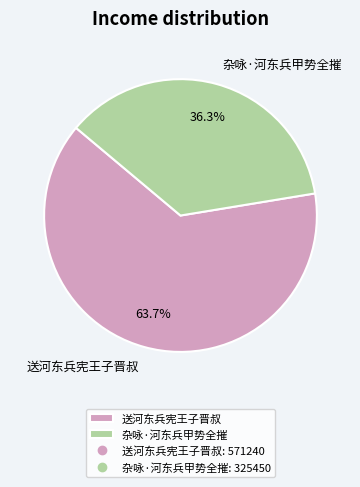

True or false: 送河东兵宪王子晋叔 accounts for 71% of the total.

False